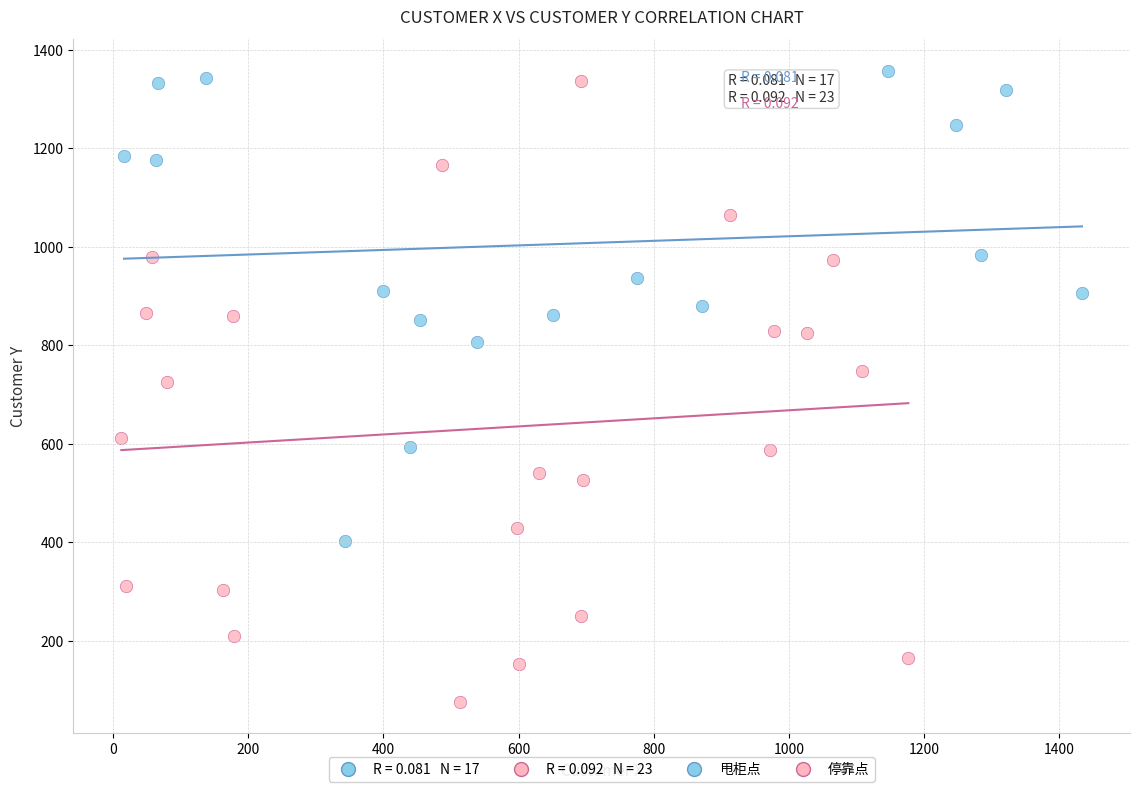

Which series has the widest spread of Y values?

停靠点